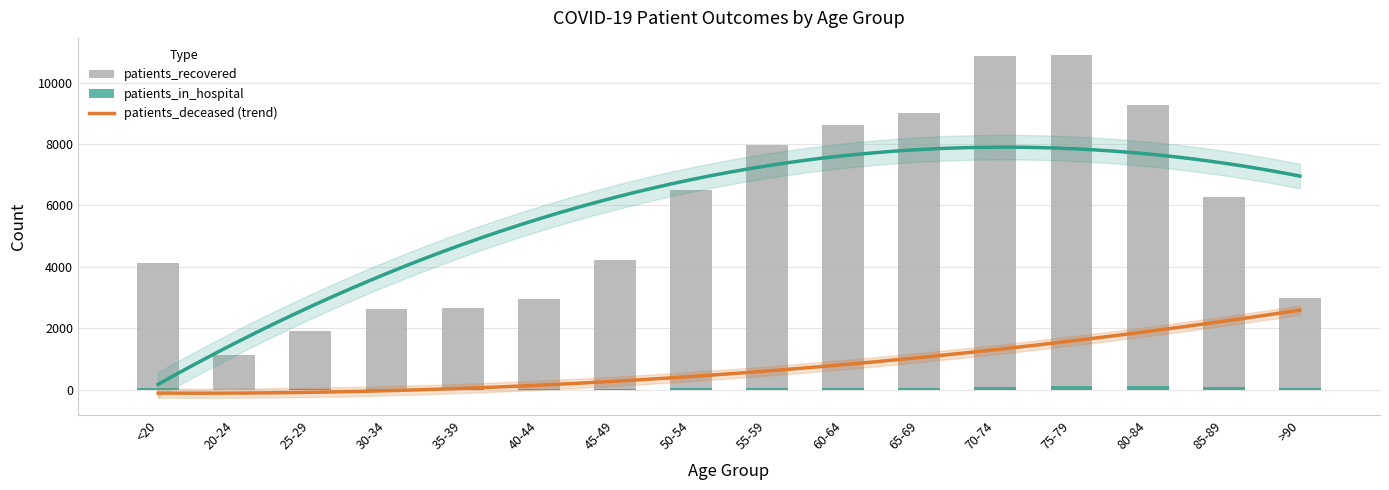

What is the highest value of the patients_in_hospital series?

117